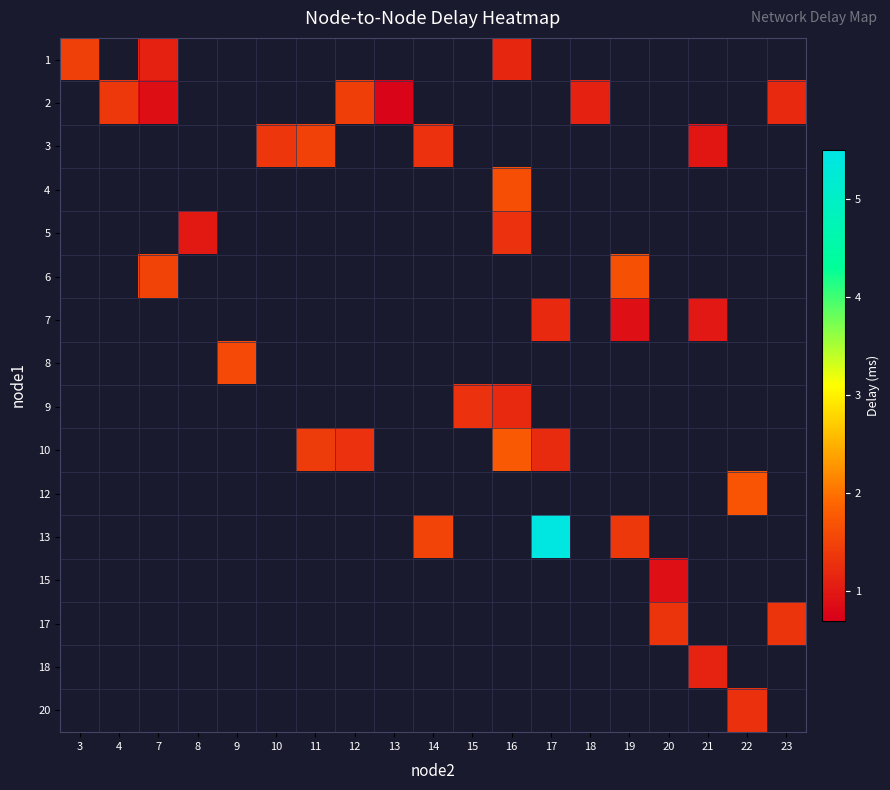

Which has a higher value, 15 or 20?

20